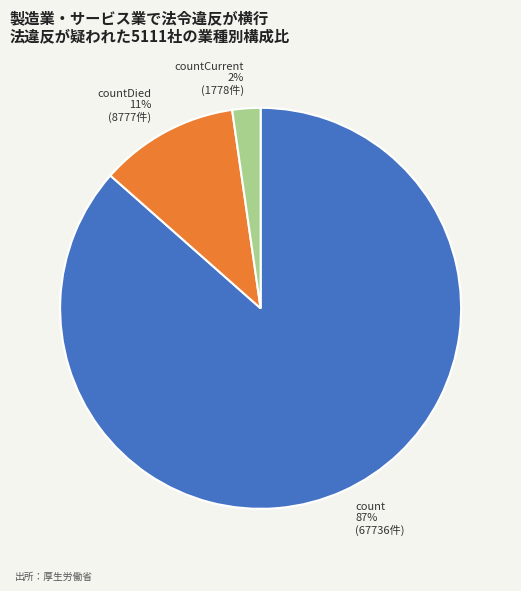

What percentage is the countDied slice, to the nearest percent?

11%